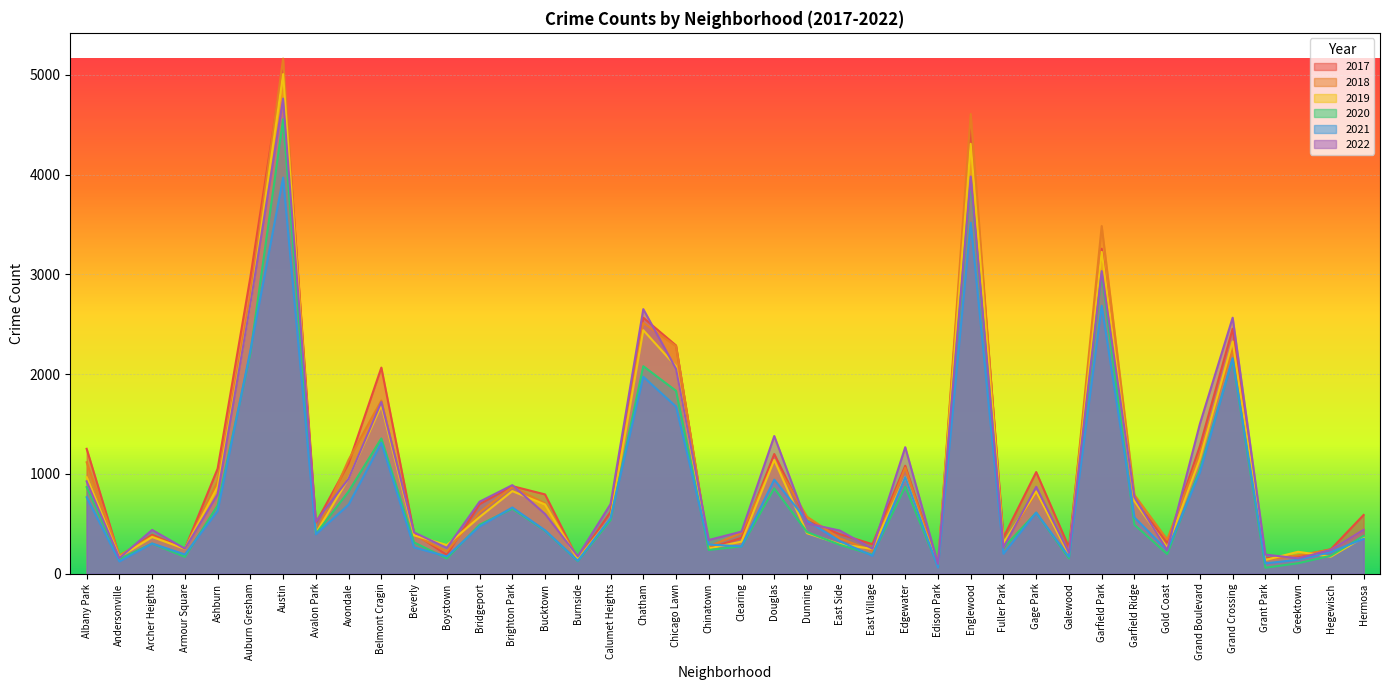

How many times do 2017 and 2021 cross each other?

2